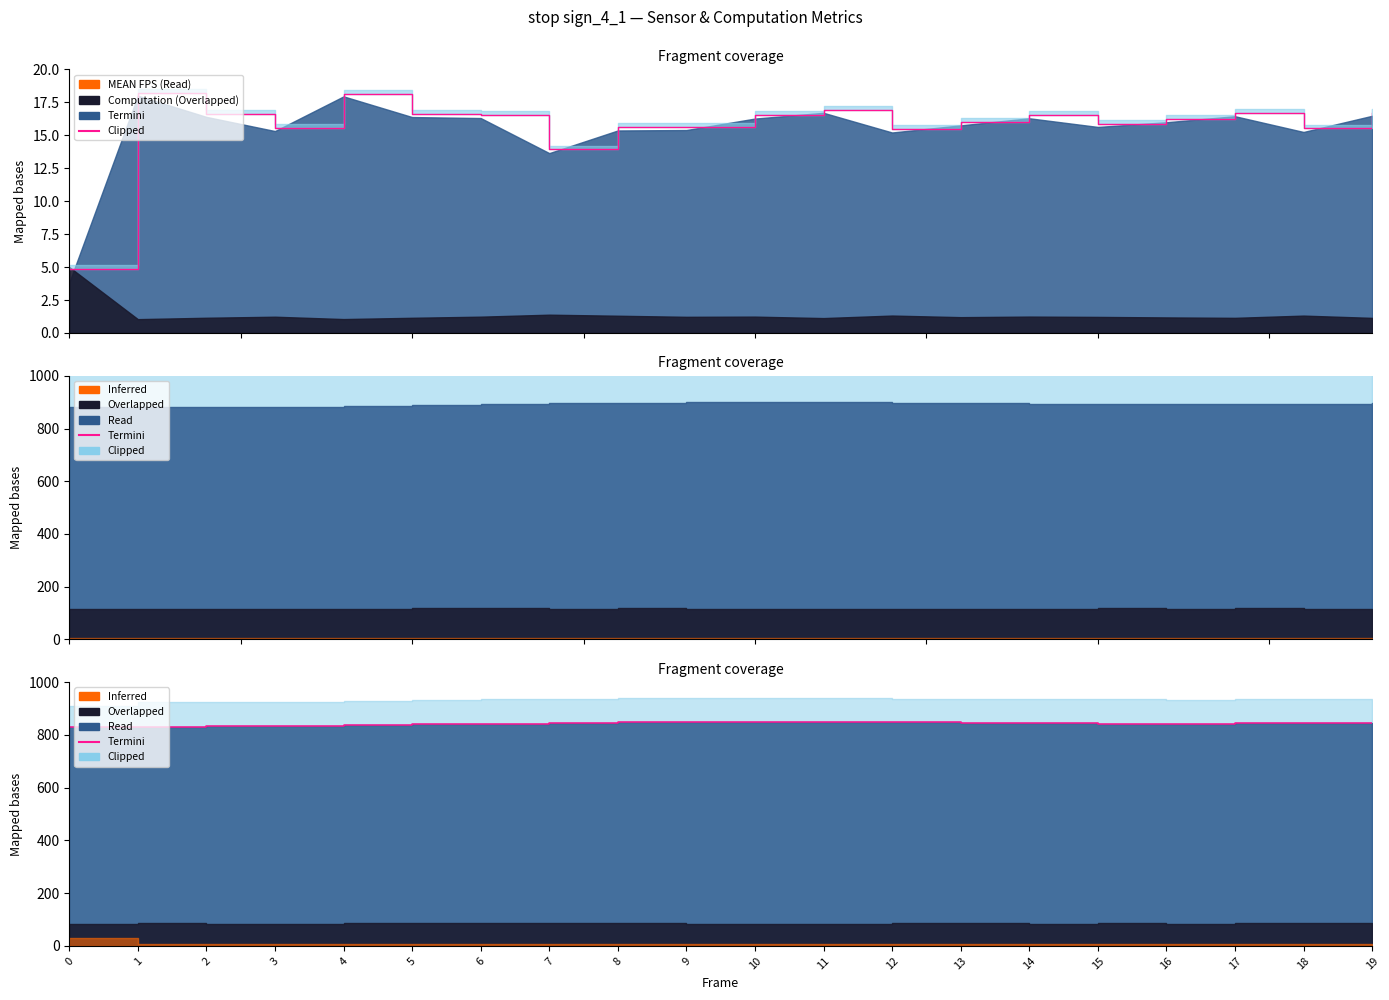

List the labels in order of value, largest first.

10, 9, 11, 8, 12, 7, 13, 19, 18, 14, 17, 16, 6, 15, 5, 4, 3, 2, 1, 0